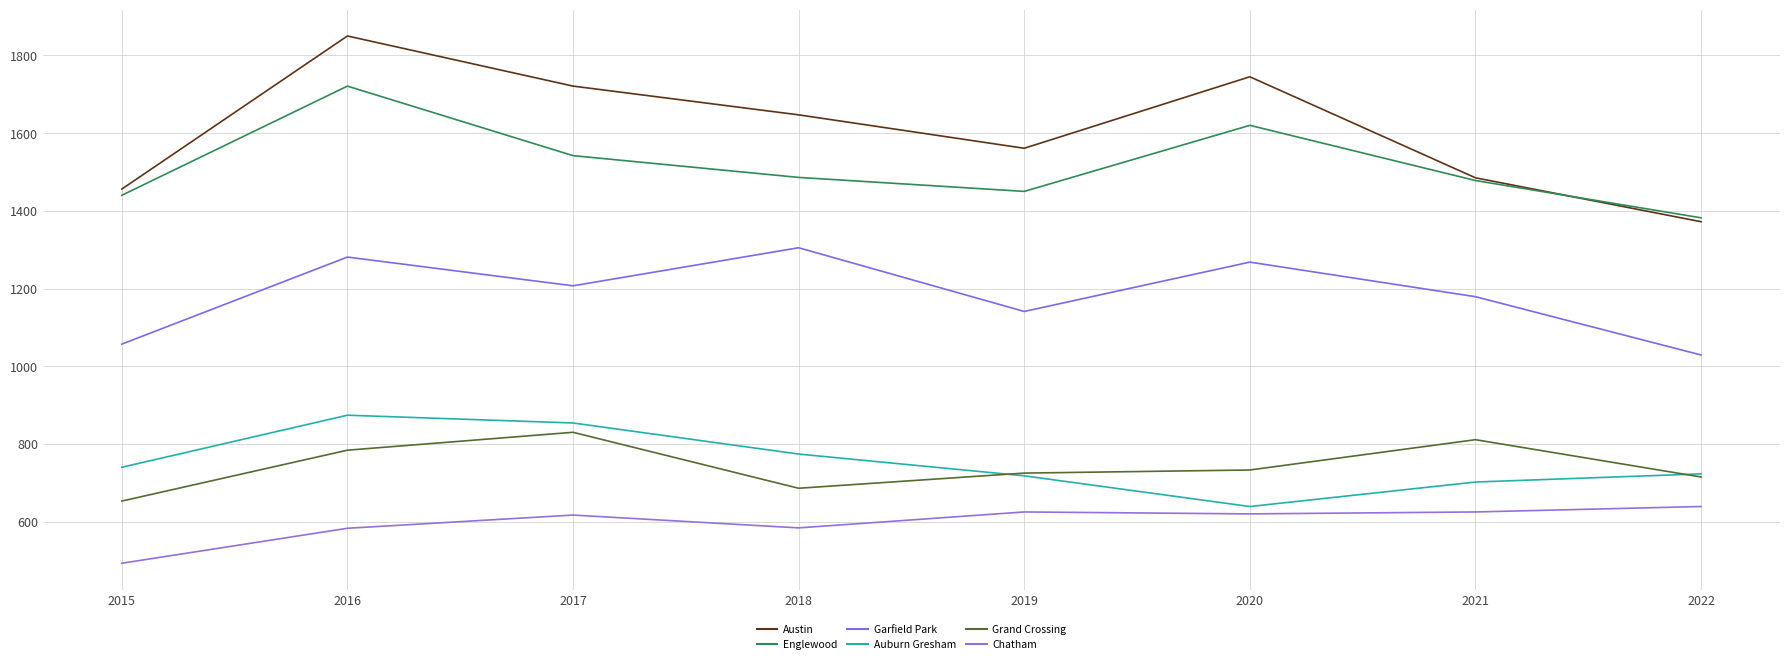

True or false: Englewood and Garfield Park intersect in this chart.

False